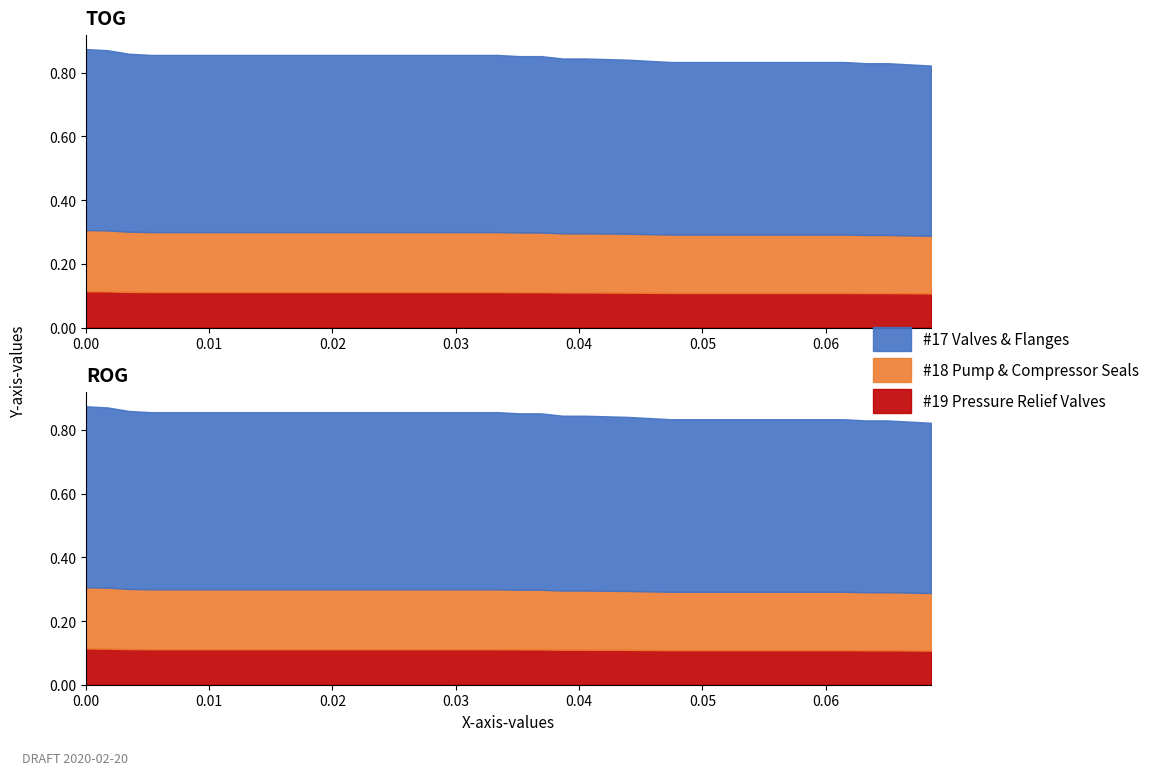

True or false: x and y intersect in this chart.

False